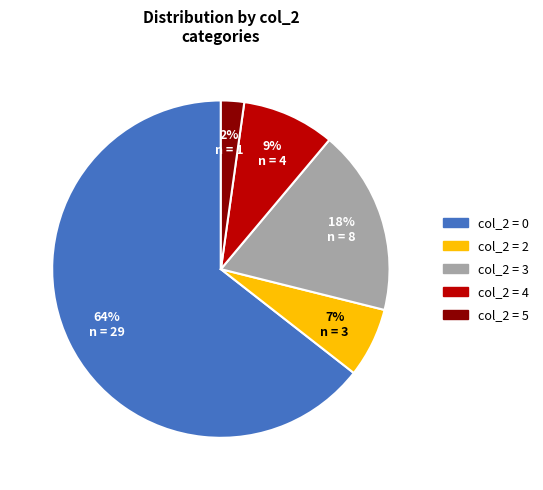

Count the number of slices in the pie.

5